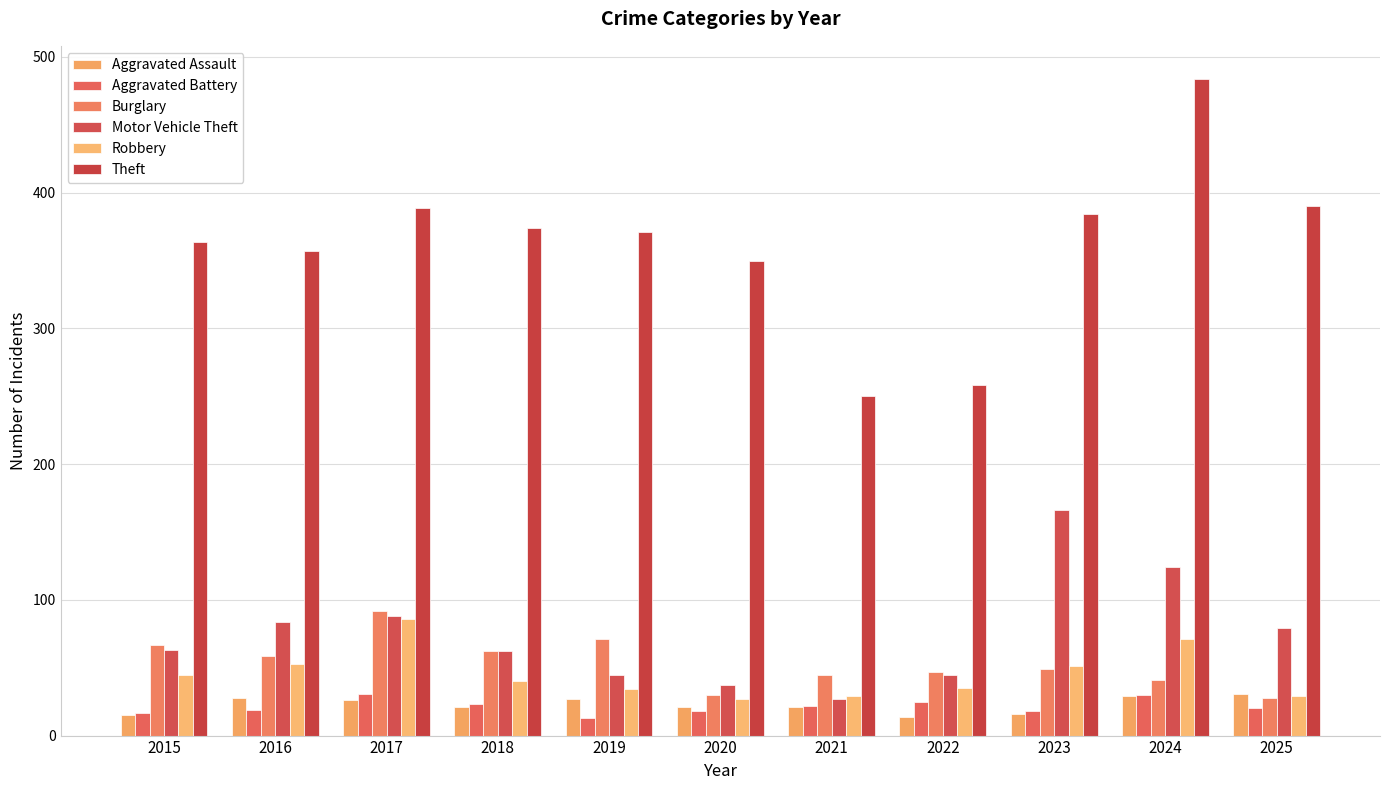

List the series in order of their peak value, highest first.

Theft, Motor Vehicle Theft, Burglary, Robbery, Aggravated Assault, Aggravated Battery